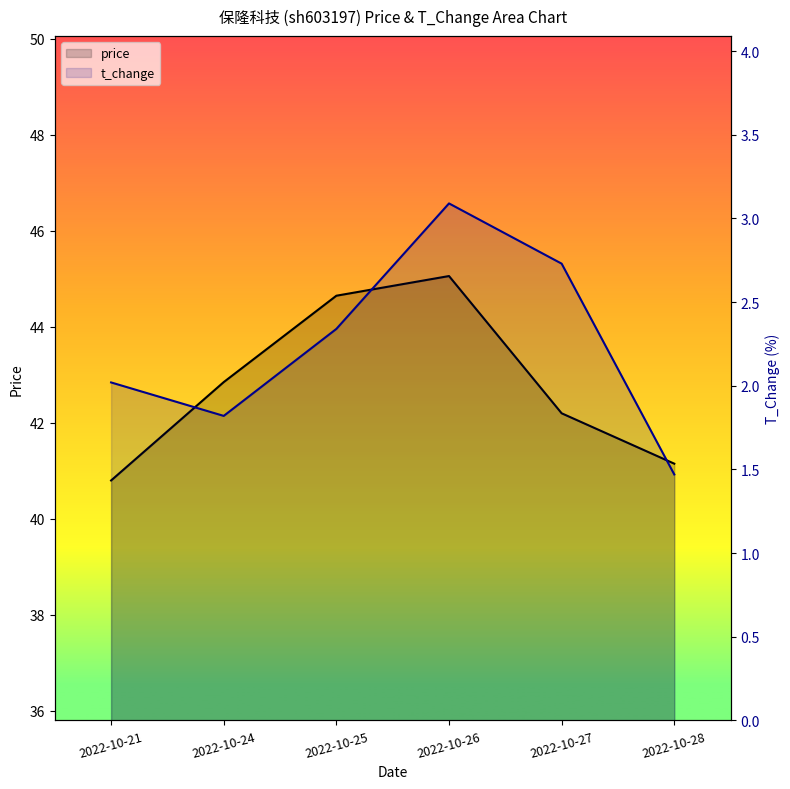

Reading left to right, list all the values displayed in this chart.

price: 2022-10-21=40.8	2022-10-24=42.9	2022-10-25=44.6	2022-10-26=45.1	2022-10-27=42.2	2022-10-28=41.1
t_change: 2022-10-21=2.0	2022-10-24=1.8	2022-10-25=2.3	2022-10-26=3.1	2022-10-27=2.7	2022-10-28=1.5